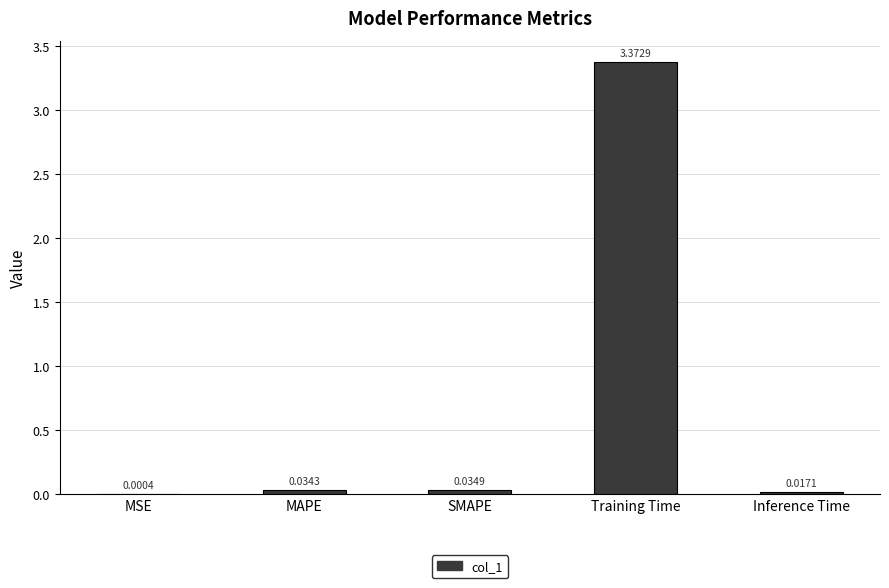

What is the sum of all values?

3.5